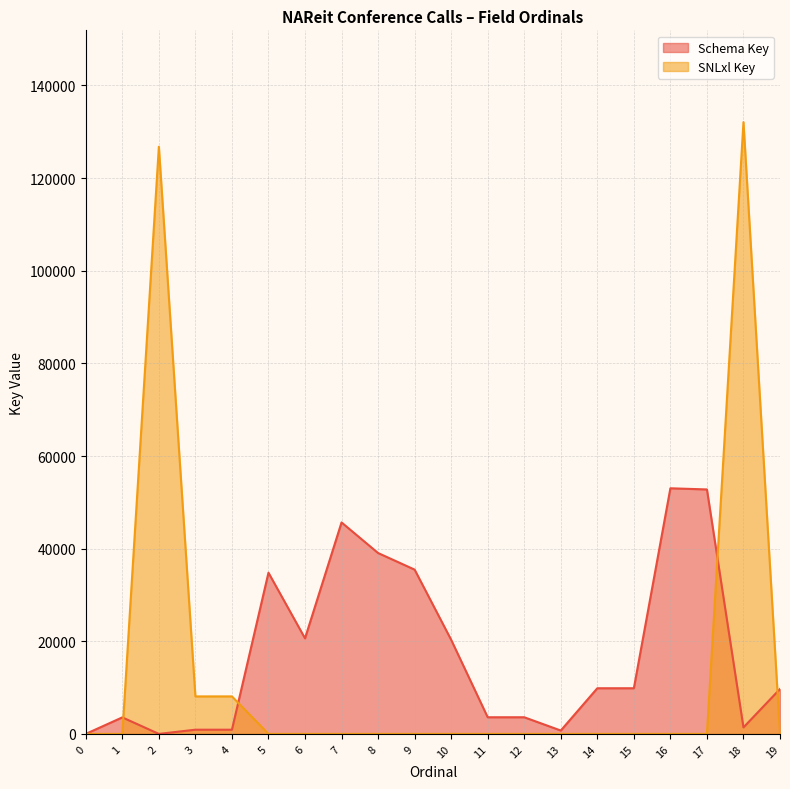

Reading left to right, what are all the values shown in this chart?

Schema Key: 0	3569	0	906	907	34806	20634	45658	39052	35470	20319	3593	3594	728	9856	9857	53030	52781	1403	9694
SNLxl Key: 0	0	126767	8095	8097	0	0	0	0	0	0	0	0	0	0	0	0	0	132092	0